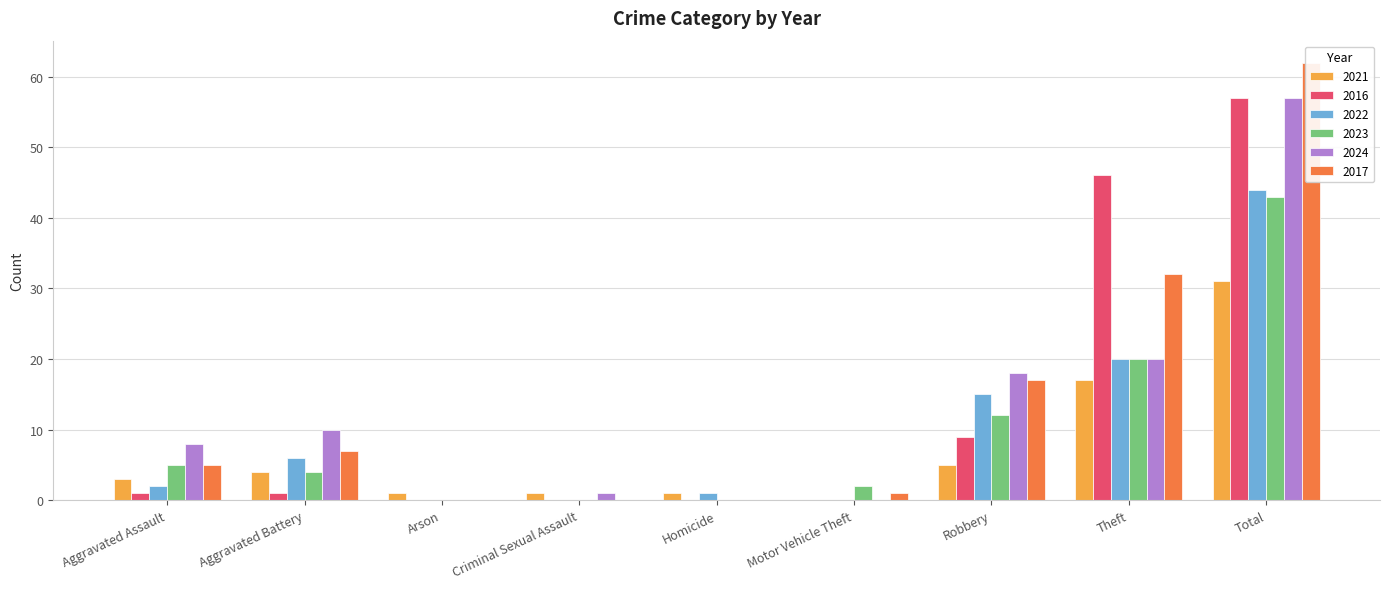

At which label does 2022 reach its peak?

Total